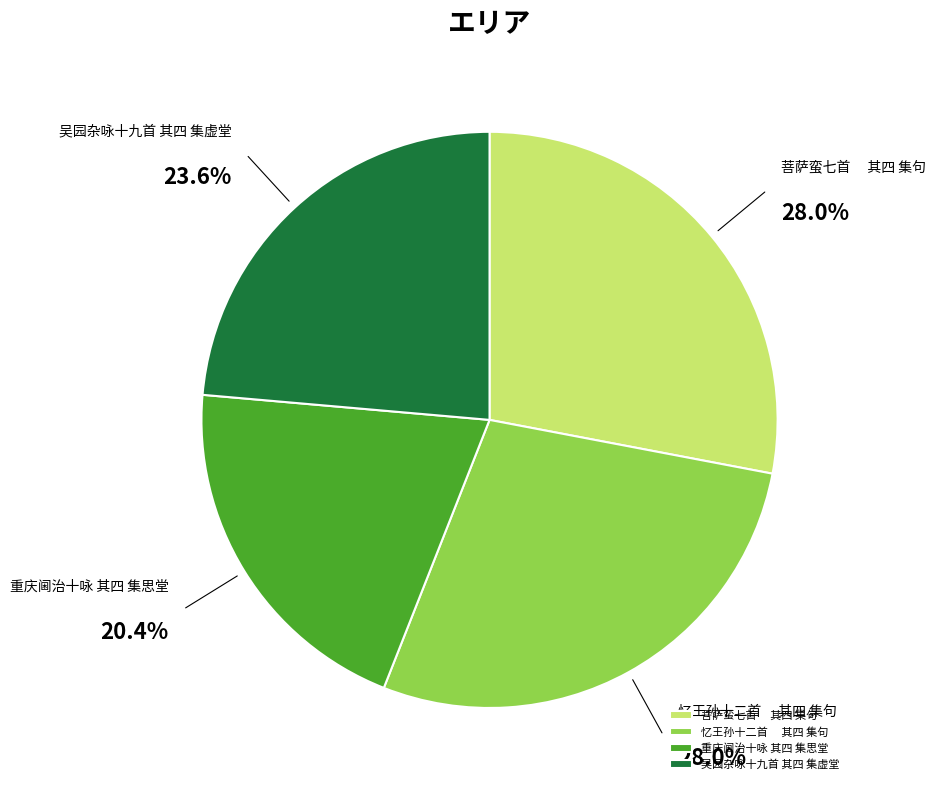

How many slices are in this pie chart?

4